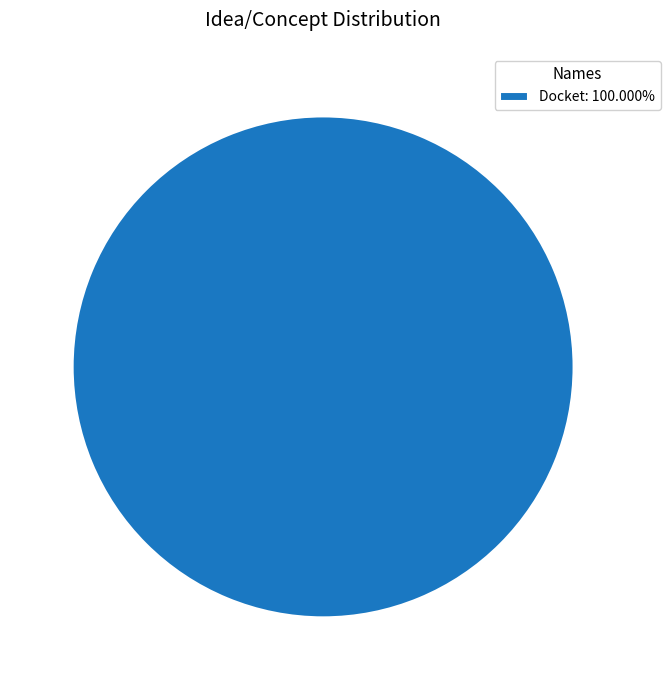

Does Docket: 100.000% account for over 50% of the chart?

Yes